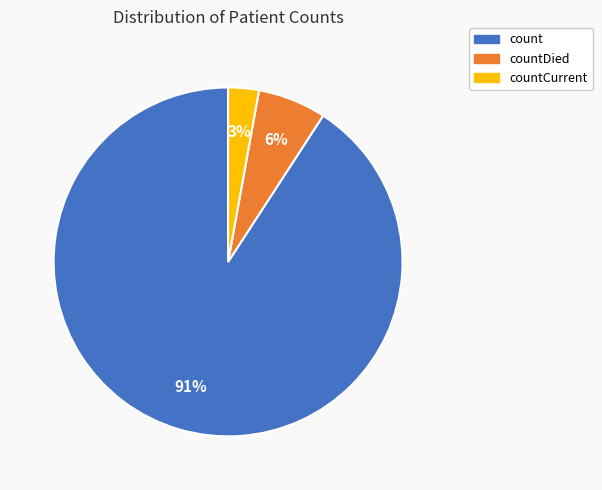

Which slice is the smallest?

countCurrent